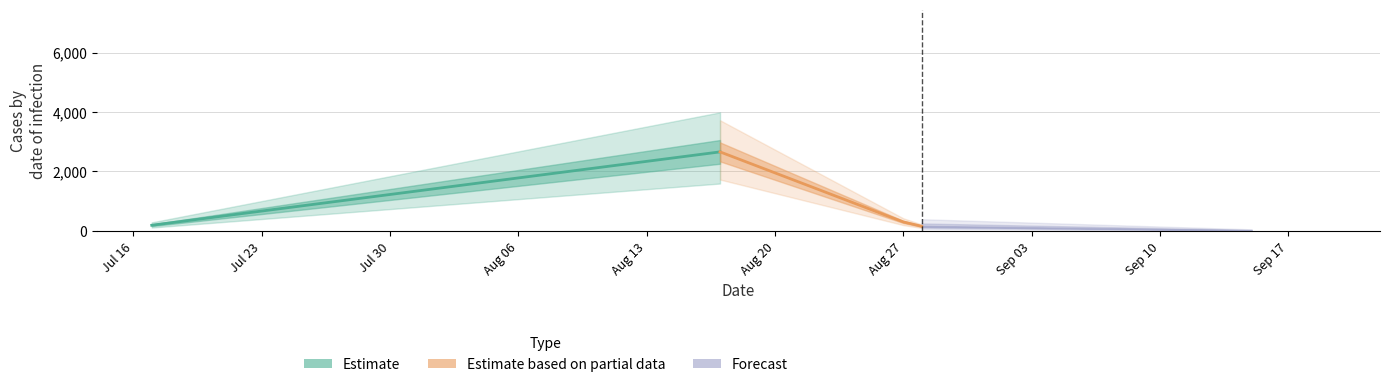

List the labels in order of value, largest first.

2024-08-17, 2024-08-27, 2024-07-17, 2024-08-28, 2024-09-15